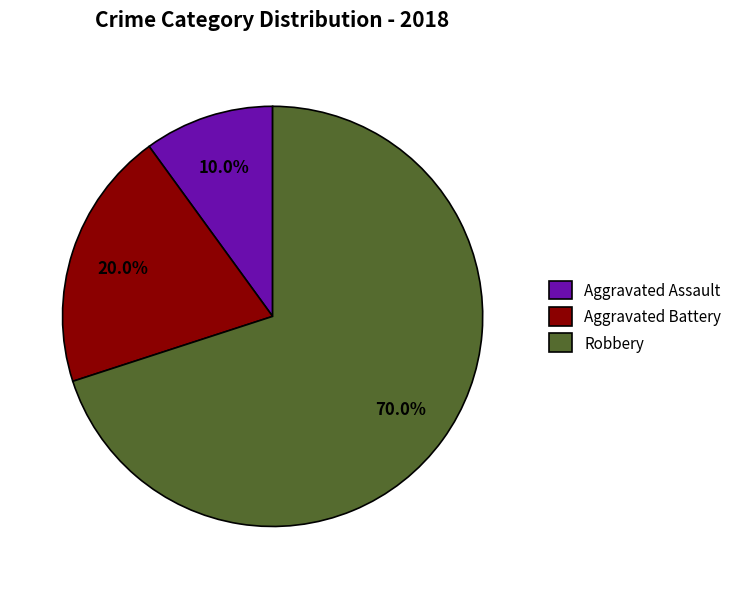

Which category accounts for the majority?

Robbery